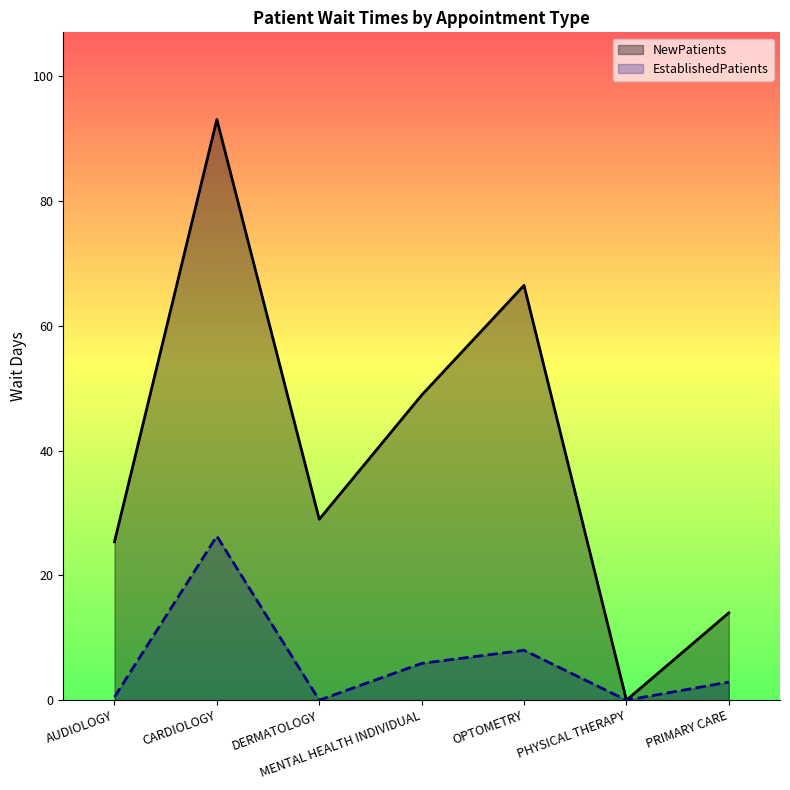

How many values in the EstablishedPatients series exceed 2?

4